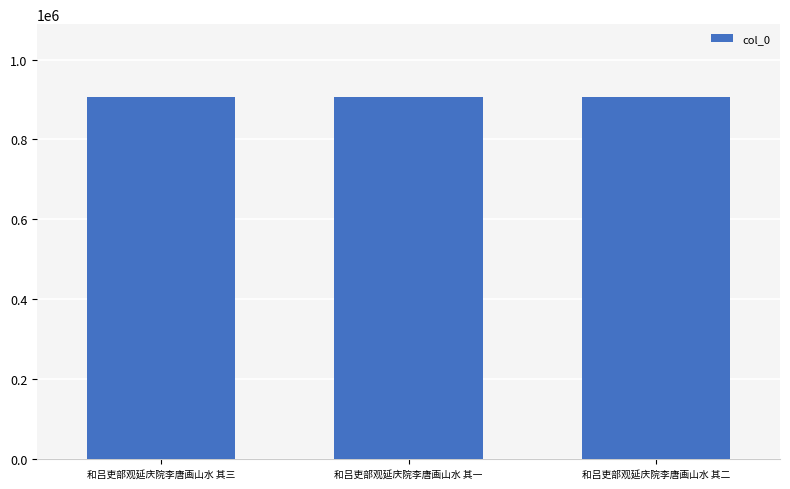

What is the label of the 3rd bar from the right?

和吕吏部观延庆院李唐画山水 其三